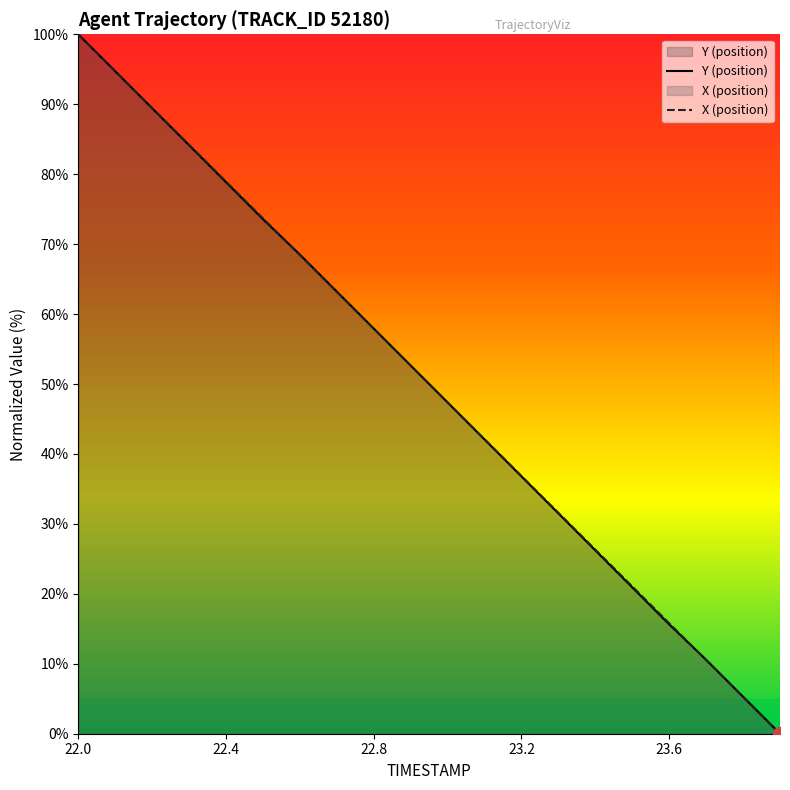

What is the label of the 4th point from the right?

23.6